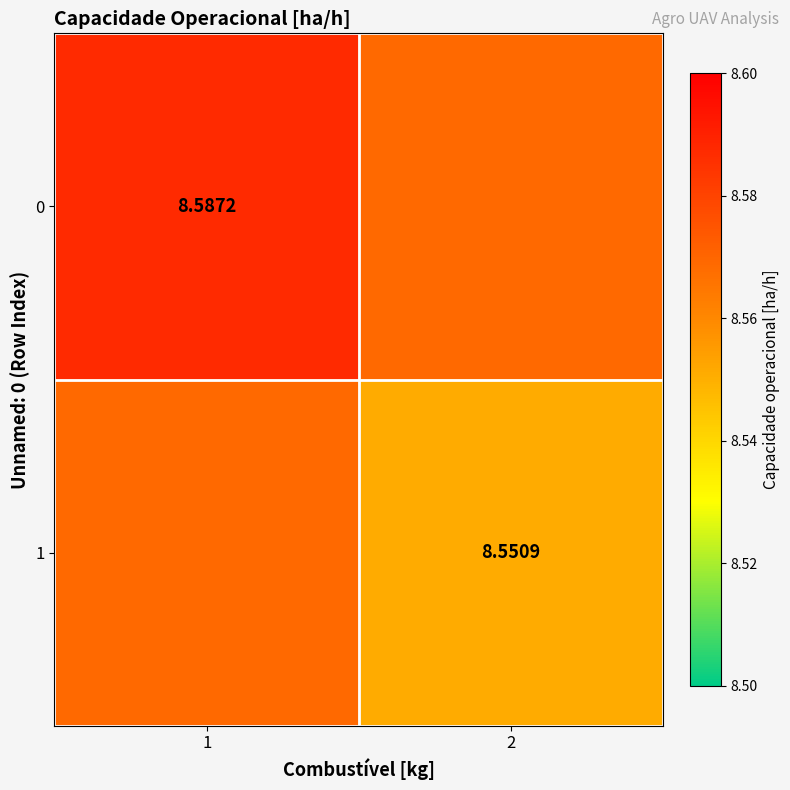

Is the value of 1 at 2 greater than the value of 0 at 1?

No